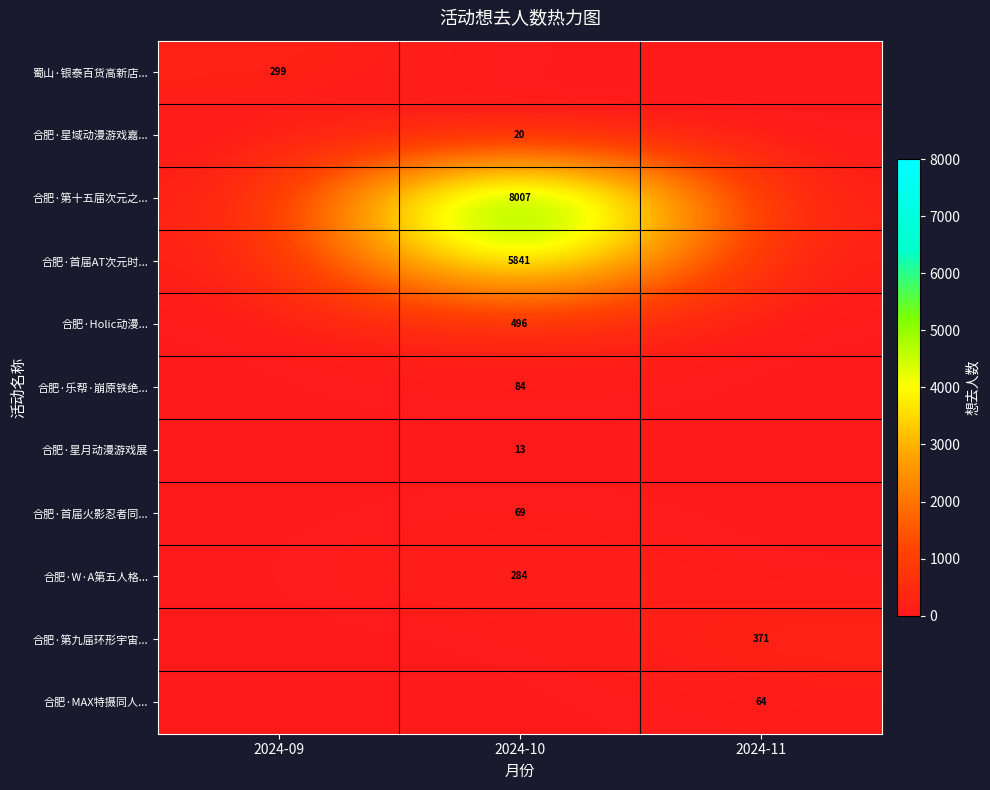

The value of 合肥·首届火影忍者同... at 2024-10 is 69. True or false?

True